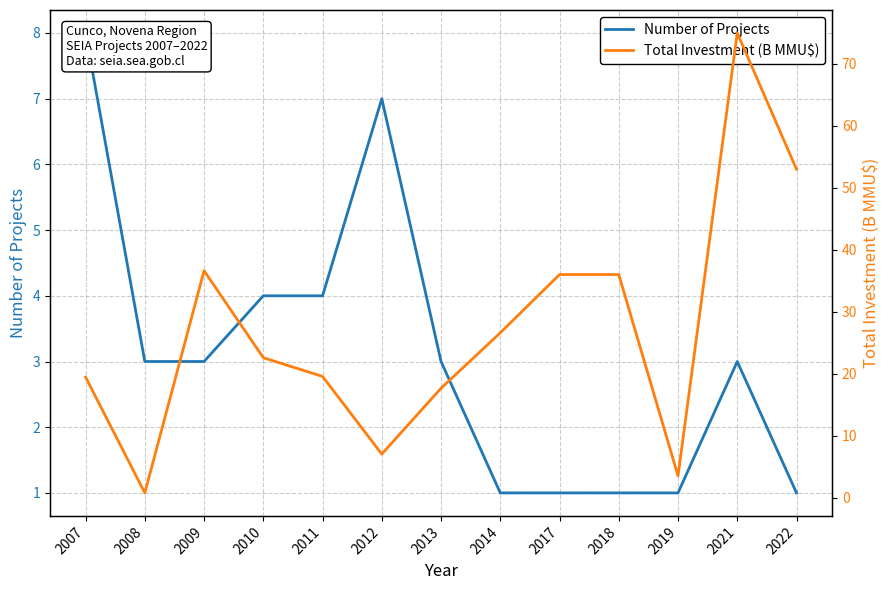

What is the sum of the Total Investment (B MMU$) values at 2021 and 2022?

128.0